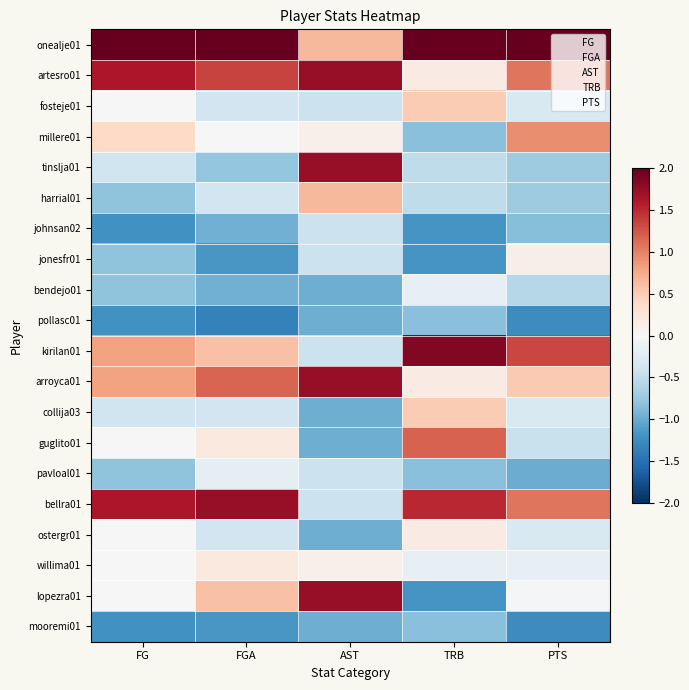

At which category does the chart reach its minimum across all series?

FGA